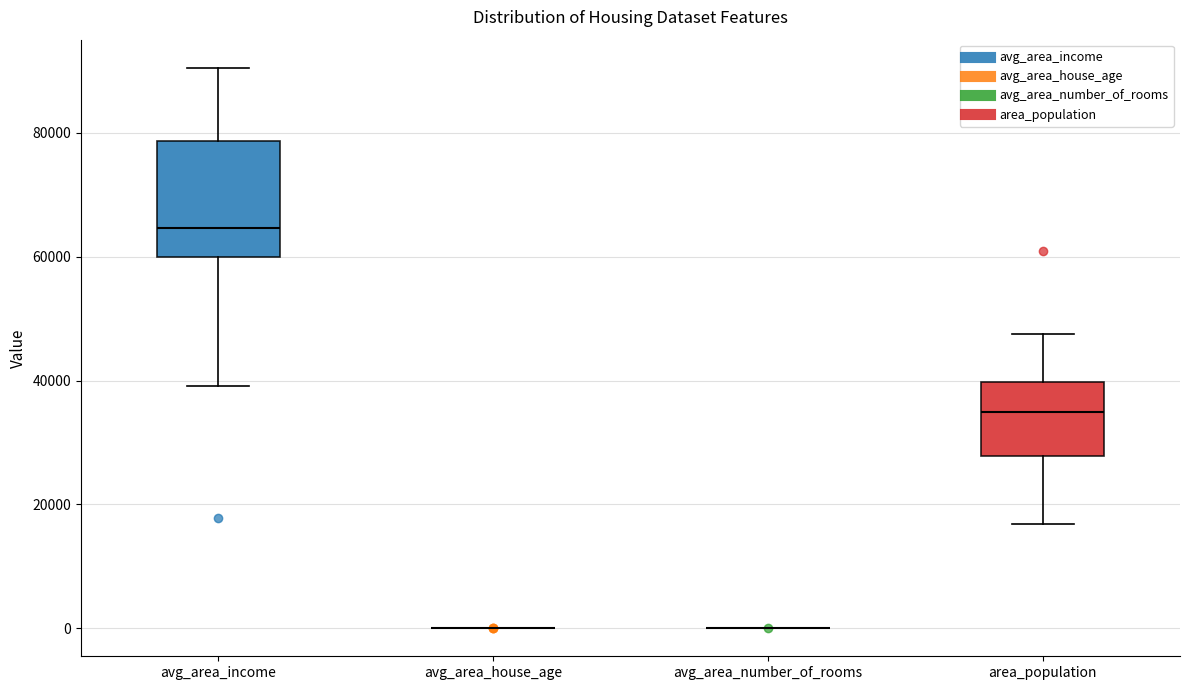

Reading left to right, transcribe this box plot: for each box, give where its median line is, the range the box spans, and where its two whiskers end, as read against the y-axis. The values are not printed on the chart, so give them approximately, as read against the axis.

avg_area_income: median 64000, box 60000 to 78000, whiskers 40000 to 90000
avg_area_house_age: box collapsed to a line at 0, whiskers 0 to 0
avg_area_number_of_rooms: box collapsed to a line at 0, whiskers 0 to 0
area_population: median 34000, box 28000 to 40000, whiskers 16000 to 48000